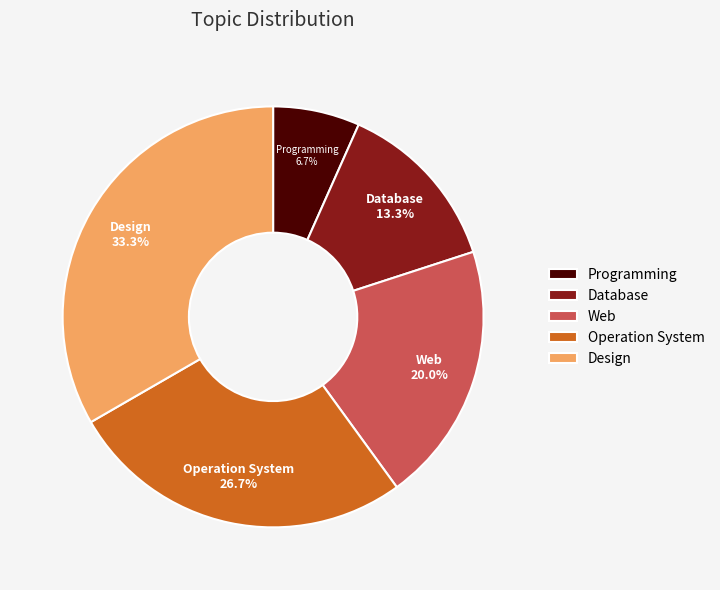

Approximately how many times larger is the value at Database compared to Design?

0.4